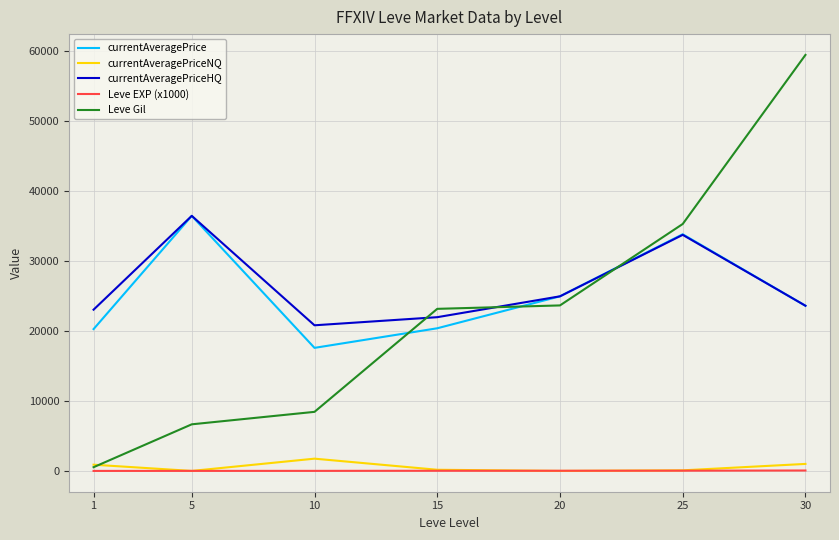

How many lines are shown in the chart?

5